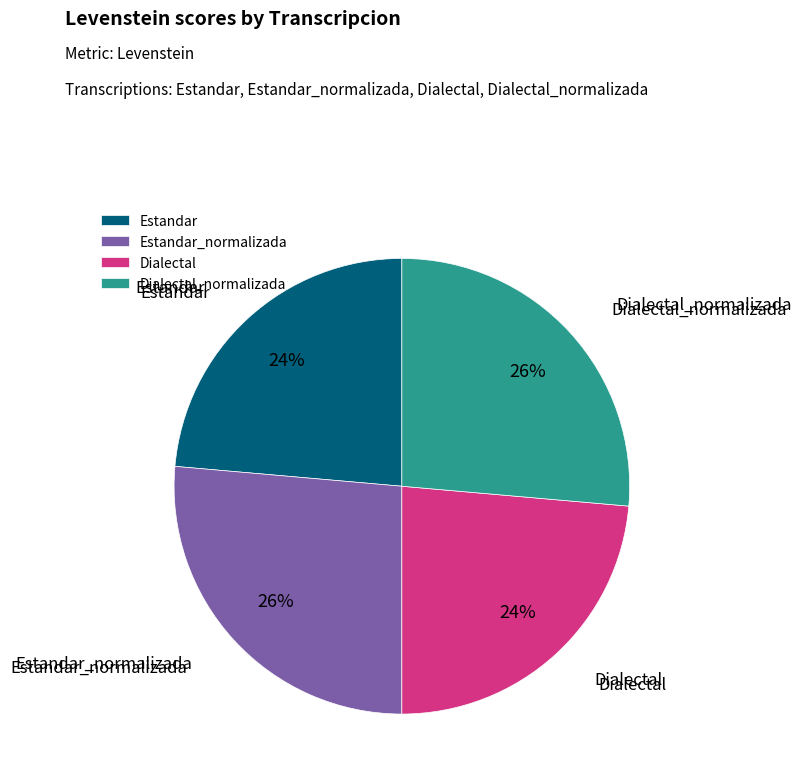

How many slices are in this pie chart?

4